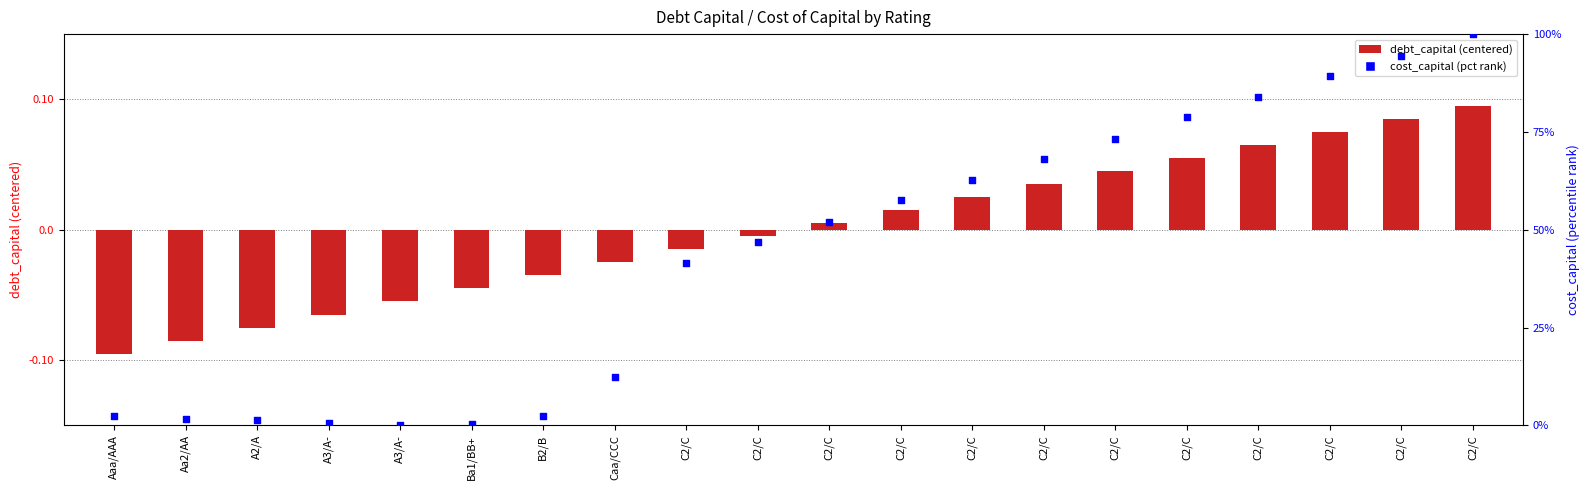

Is the value of cost_capital (pct rank) at Caa/CCC greater than the value of debt_capital (centered) at C2/C?

Yes